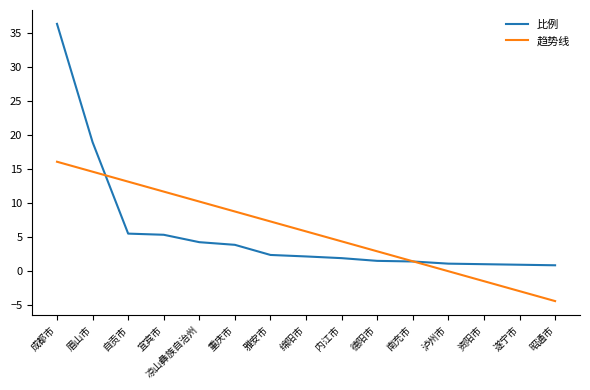

True or false: 趋势线 has a value of 21.0 at 自贡市.

False